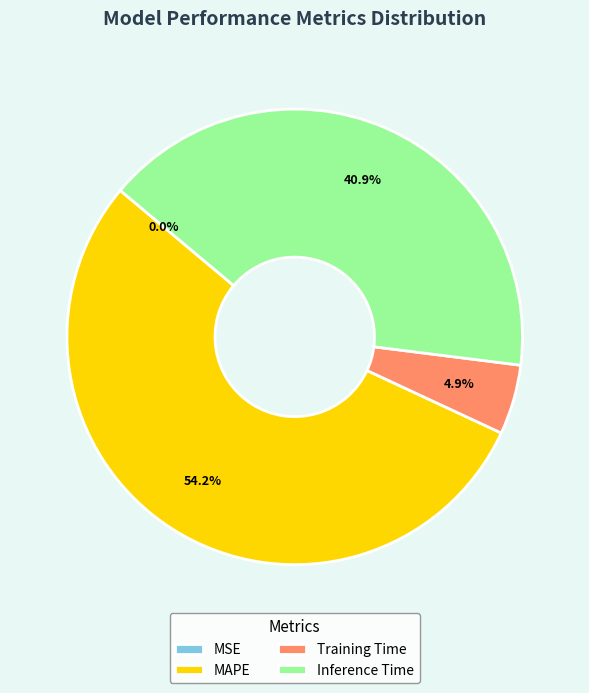

Which has a higher value, MAPE or Inference Time?

MAPE